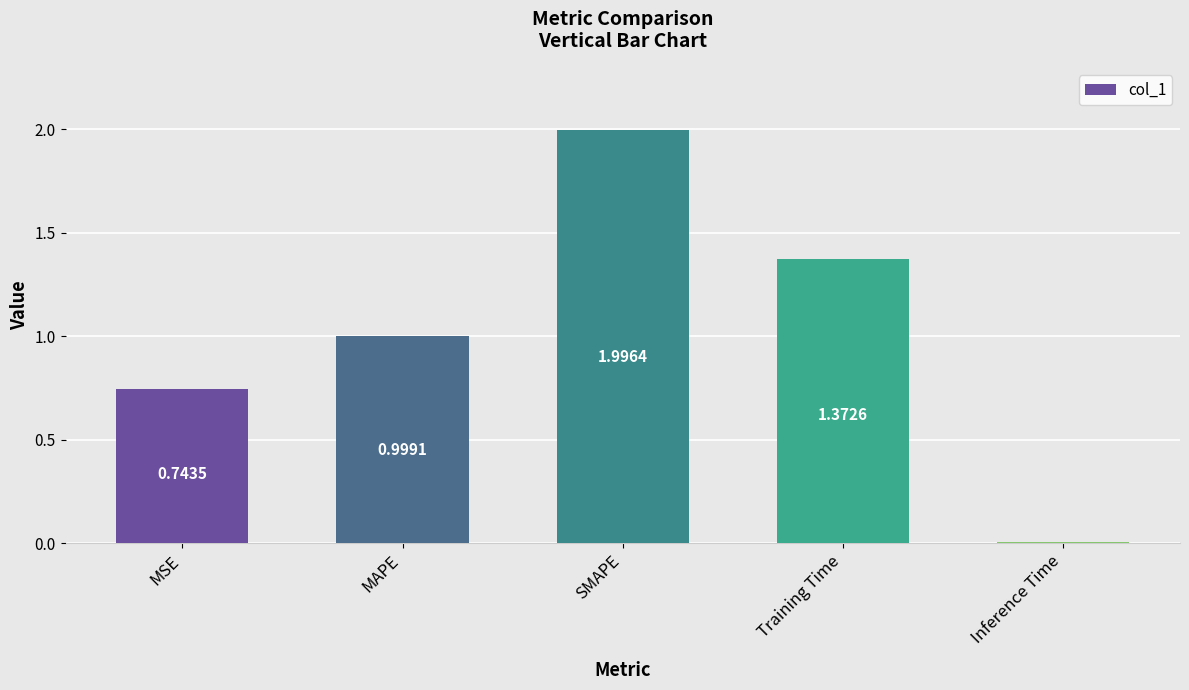

What is the label of the 4th bar from the left?

Training Time